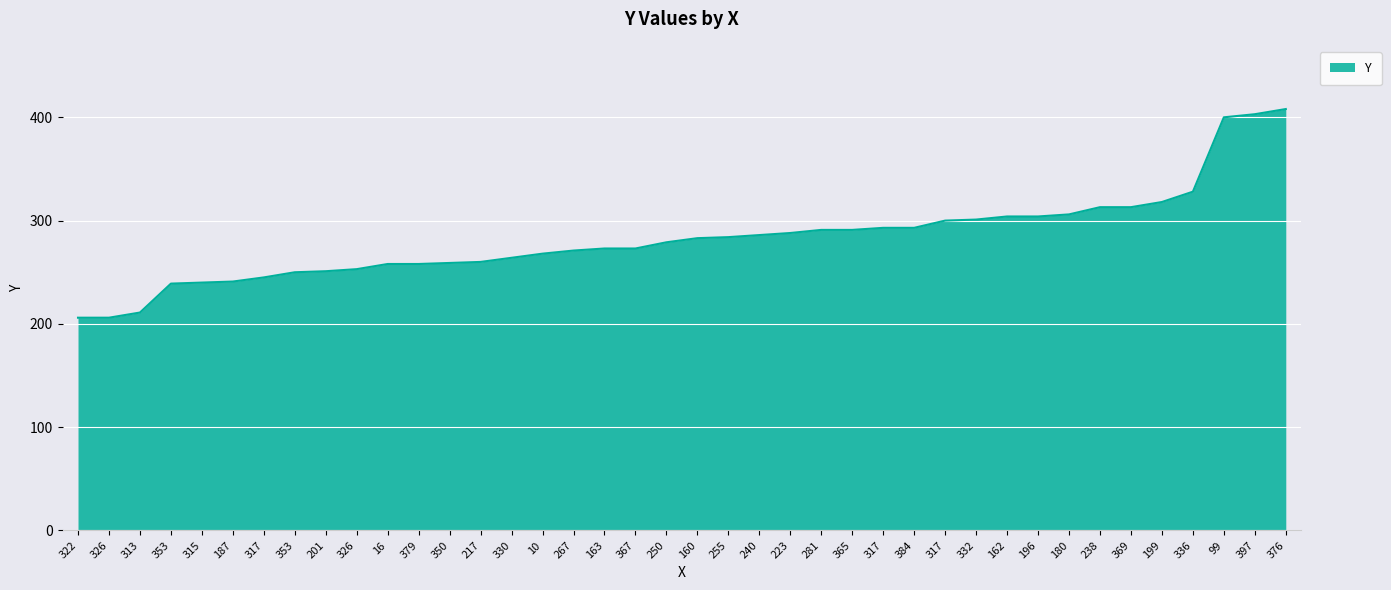

What is the maximum value shown in the chart?

408